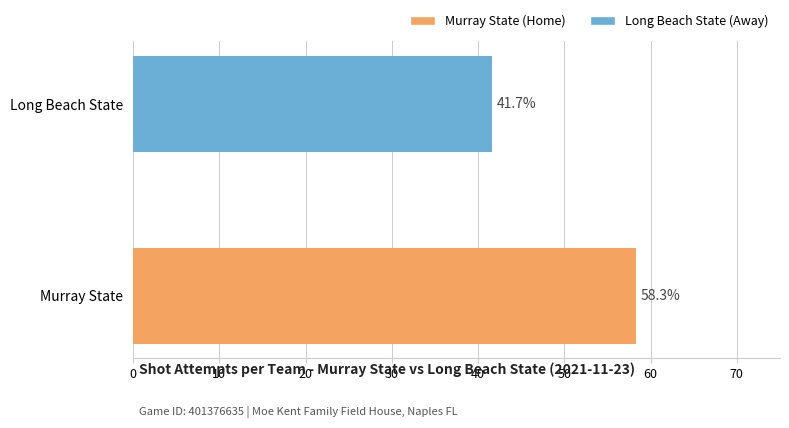

True or false: Murray State has a value of 0.3 at 2.

False